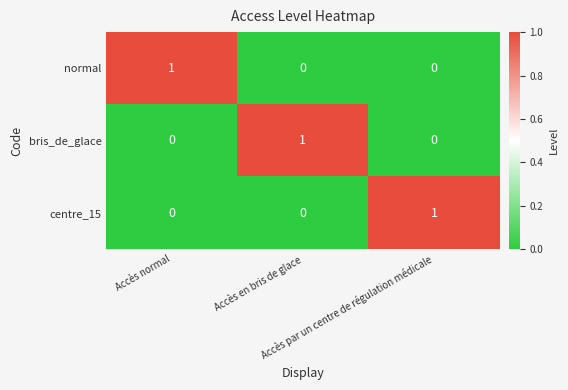

How many centre_15 values are between 0 and 1?

3